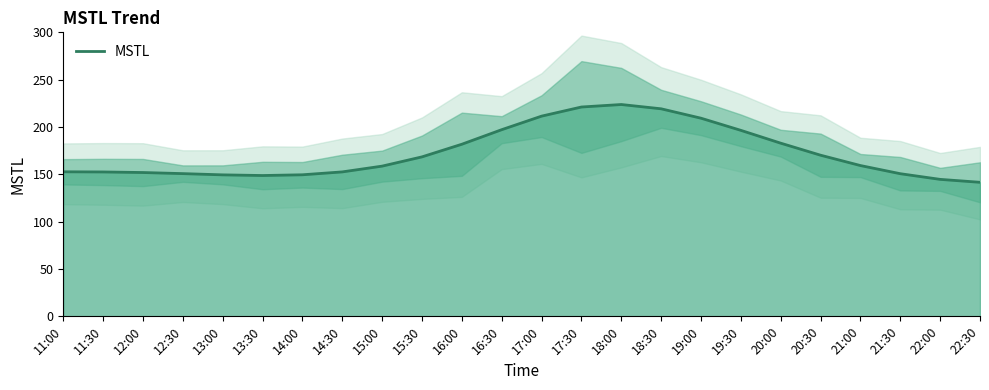

How many interior local valleys (lower than both neighbors) does the data have?

1